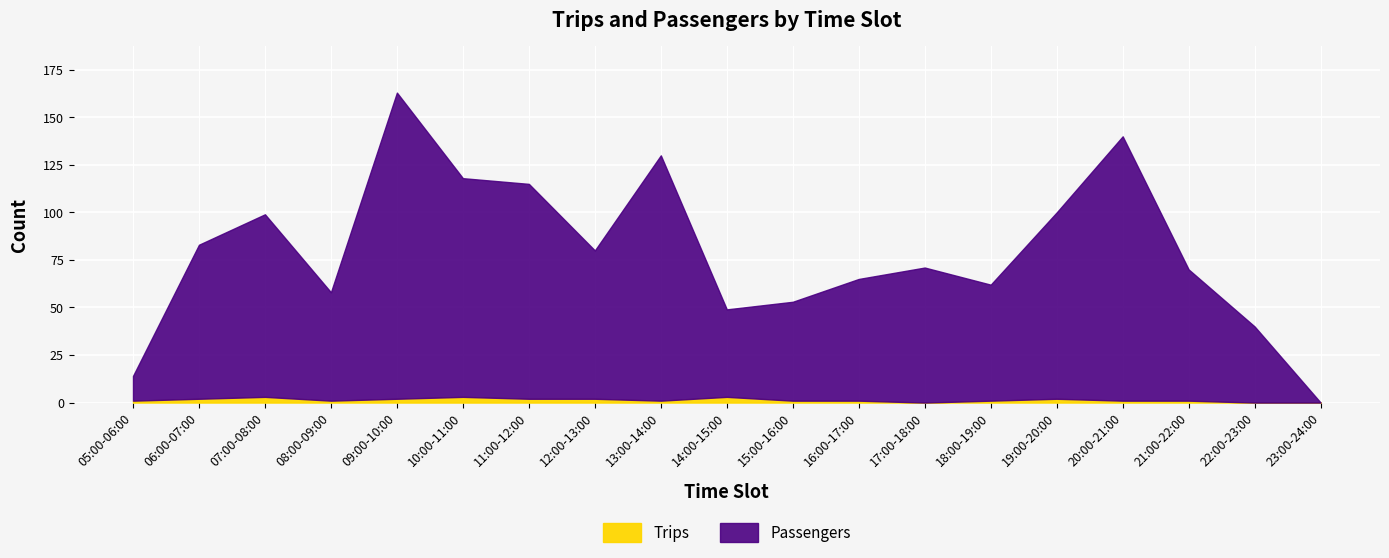

How many Trips values are between 1 and 2?

13